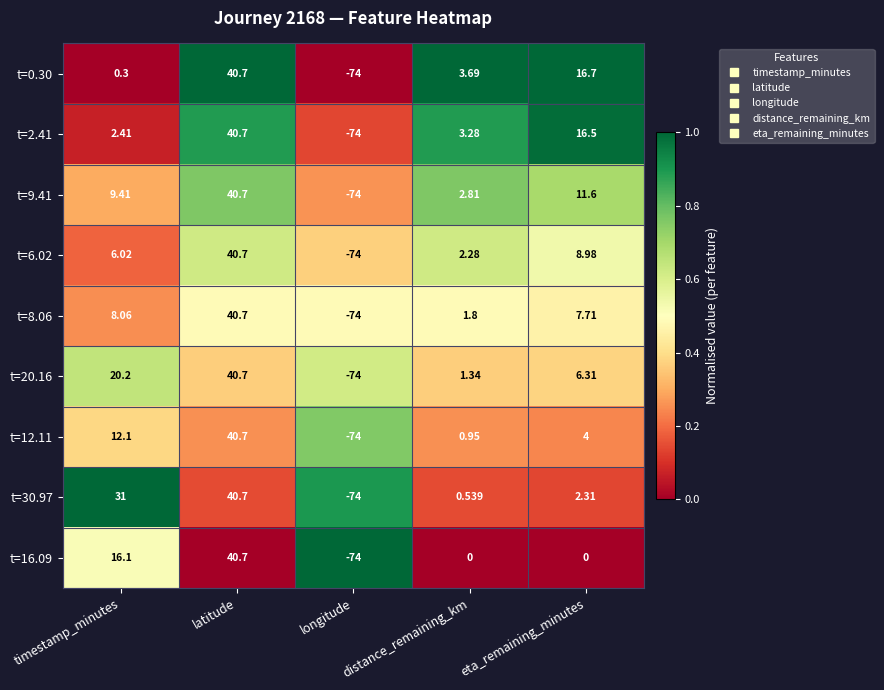

At which category is the sum across all series the highest?

latitude